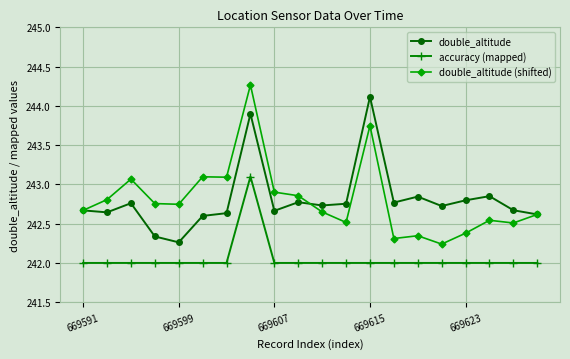

At how many categories does at least one series exceed 243?

5